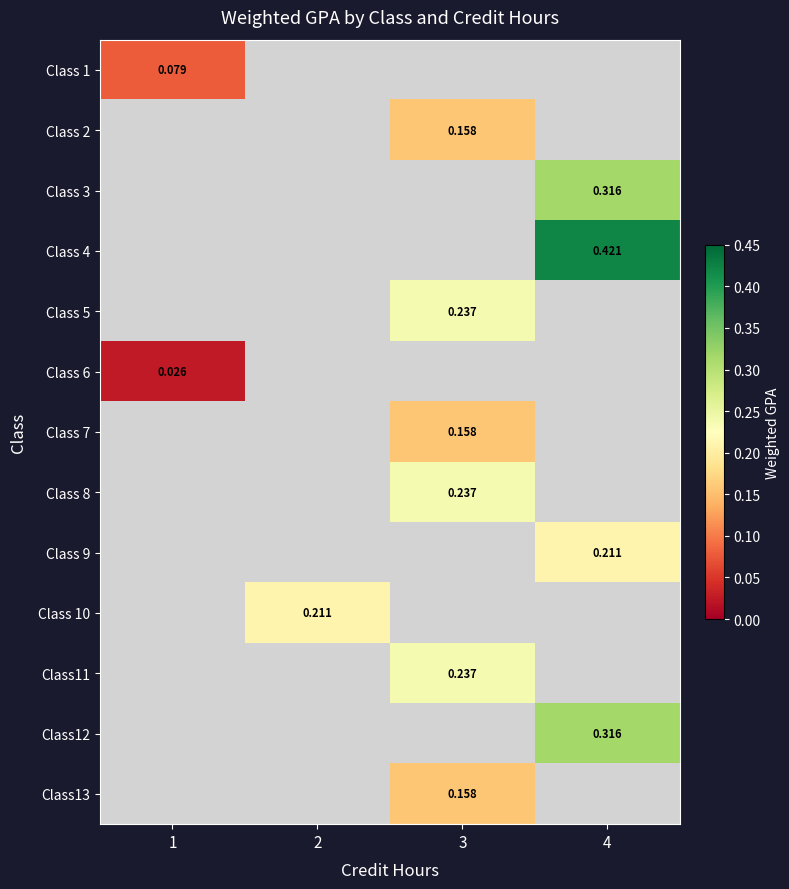

Is the value of Class 5 at 3 greater than the value of Class13 at 1?

No